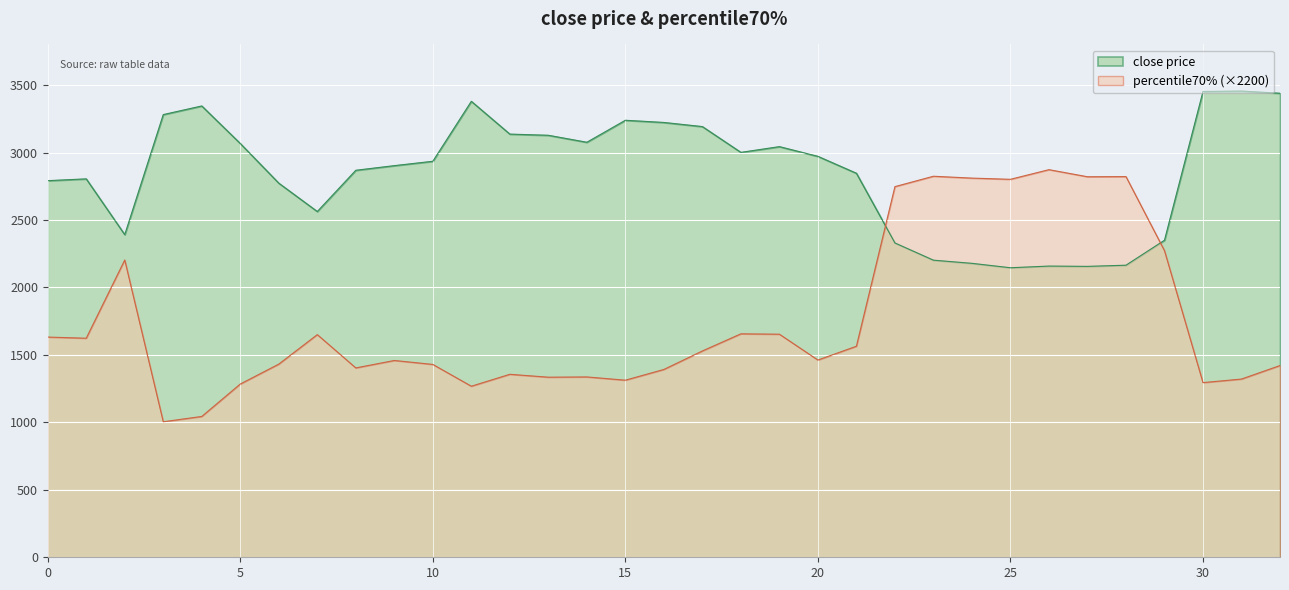

What is the sum of all percentile70% values?

58046.6